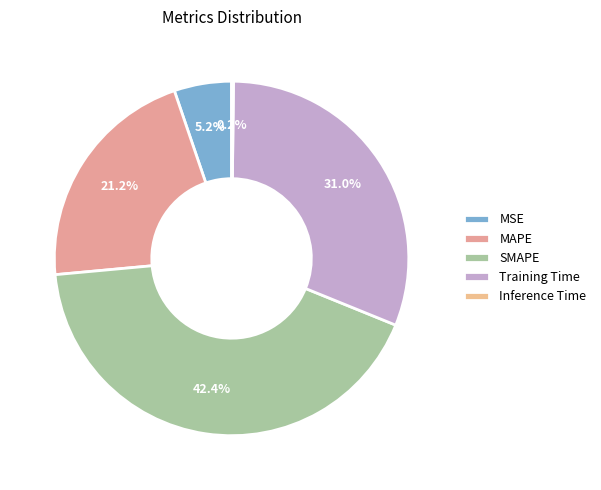

To the nearest percent, what is the difference between the largest and smallest slice percentages?

42%